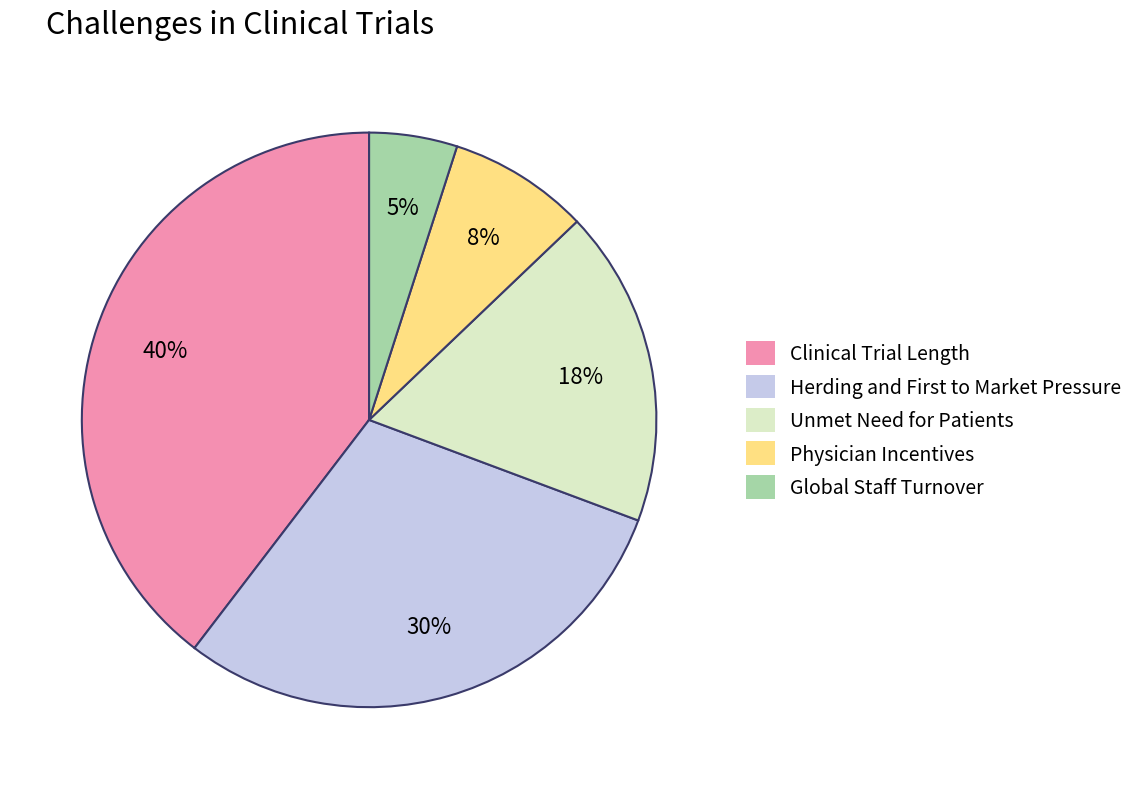

How many slices are in this pie chart?

5